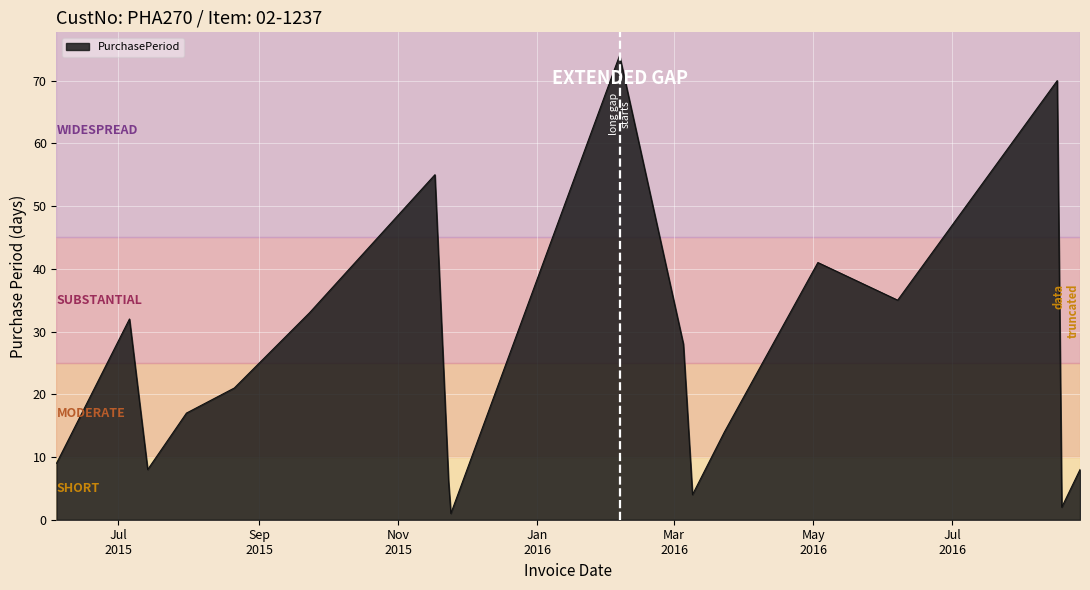

How many interior local valleys (lower than both neighbors) does the data have?

5